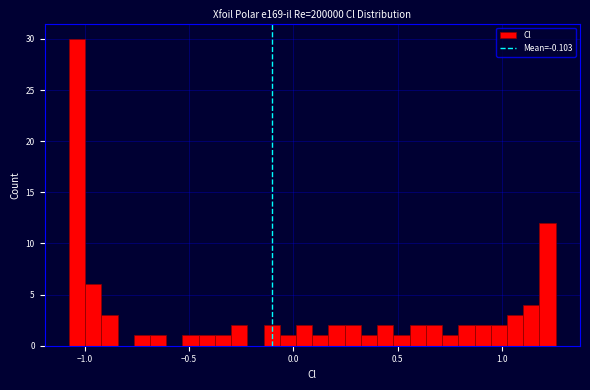

Around what value on the x-axis is the tallest bar? Give the approximate position of its centre, as read against the axis.

-1.05